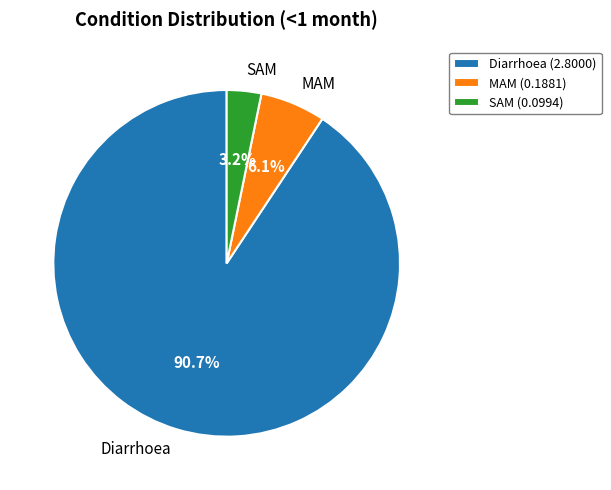

How many segments does this pie chart have?

3